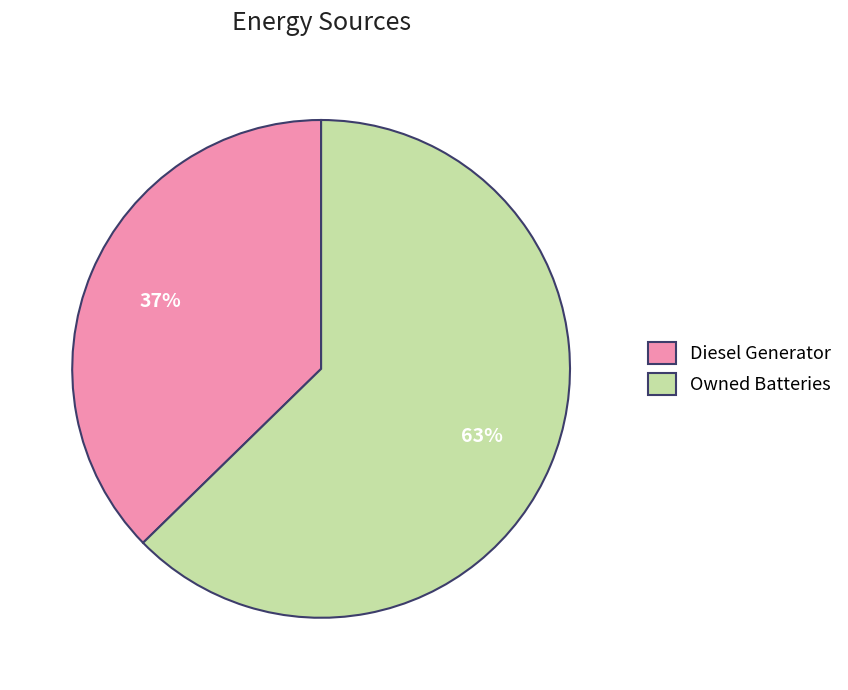

Is there a majority slice in this chart?

Yes